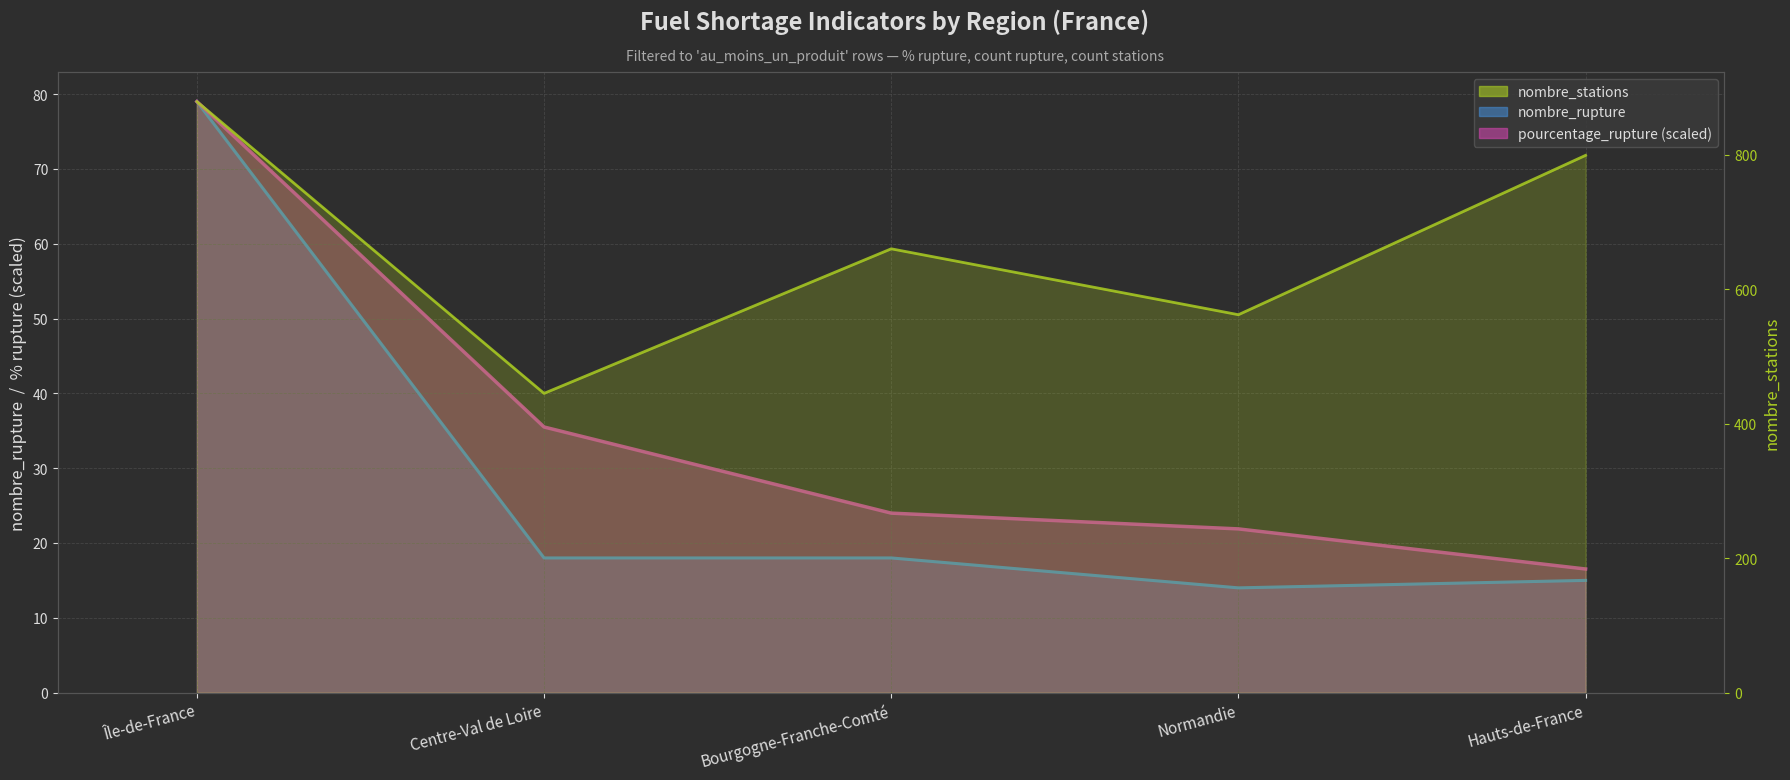

Where does the pourcentage_rupture series first go above 23?

Île-de-France